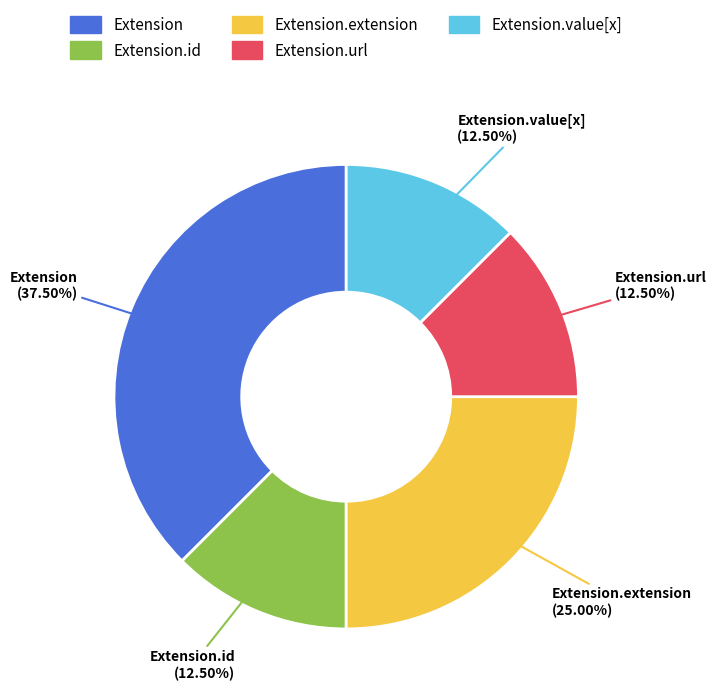

What is the largest slice in the pie chart?

Extension